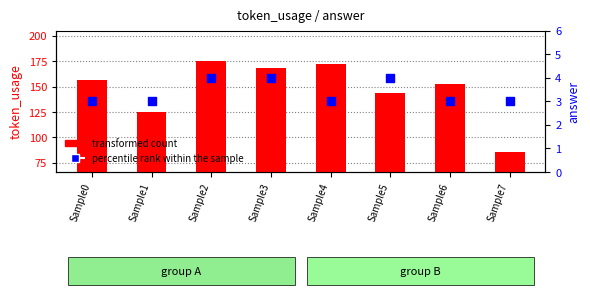

Which series has the largest Y range (max minus min)?

transformed count